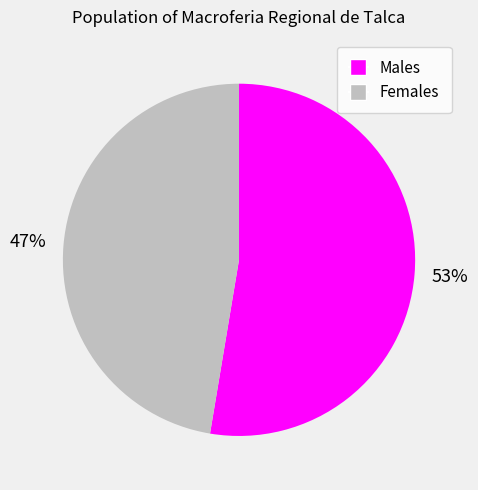

True or false: Females accounts for 54% of the total.

False